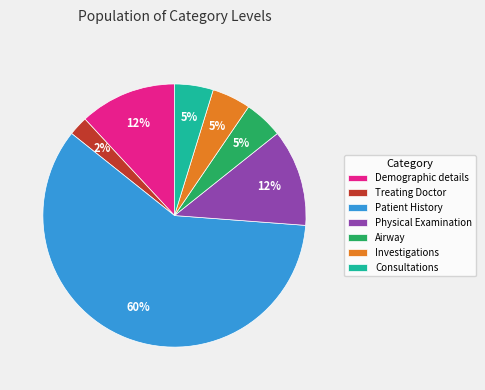

How many slices are in this pie chart?

7